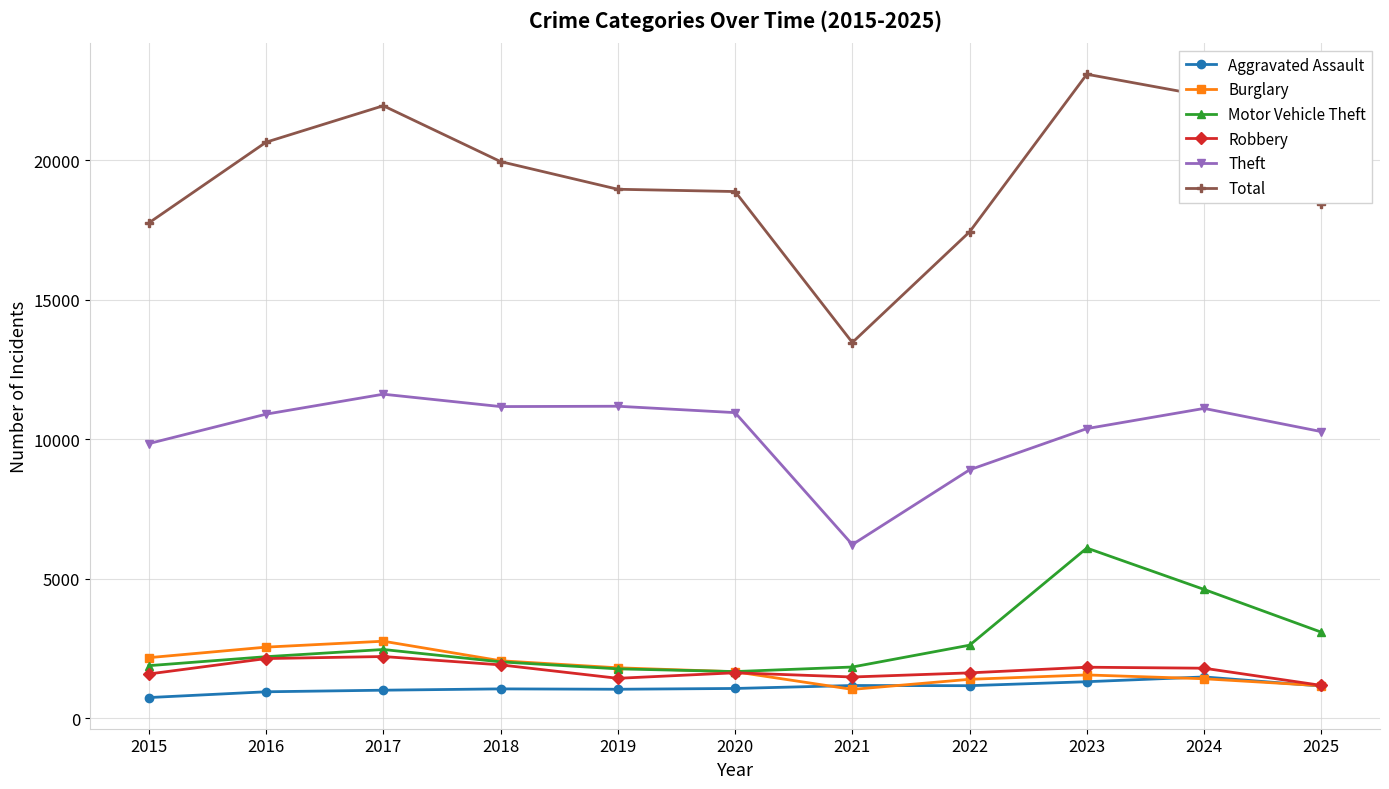

Is the value of Total at 2016 greater than the value of Burglary at 2021?

Yes